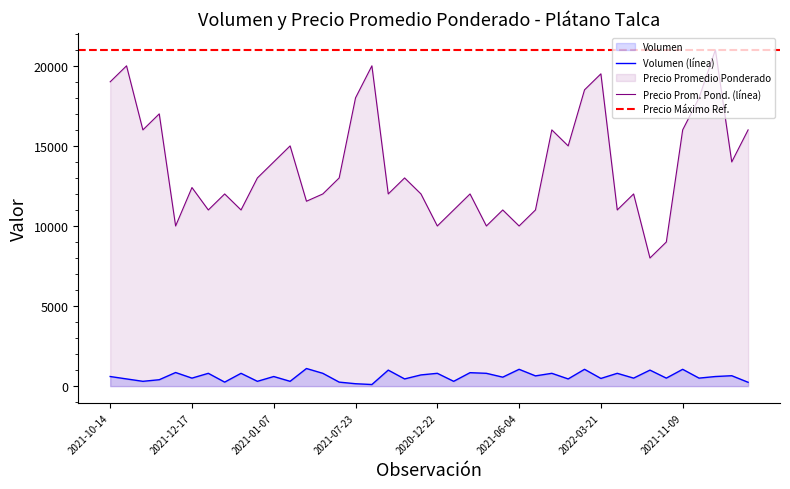

Is it true that Volumen equals 800 at 2022-05-09?

True